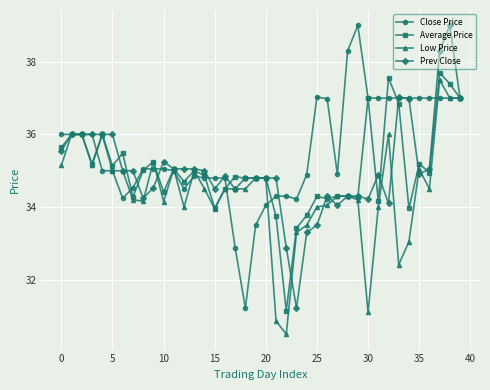

Which series has the largest total across all categories?

Close Price